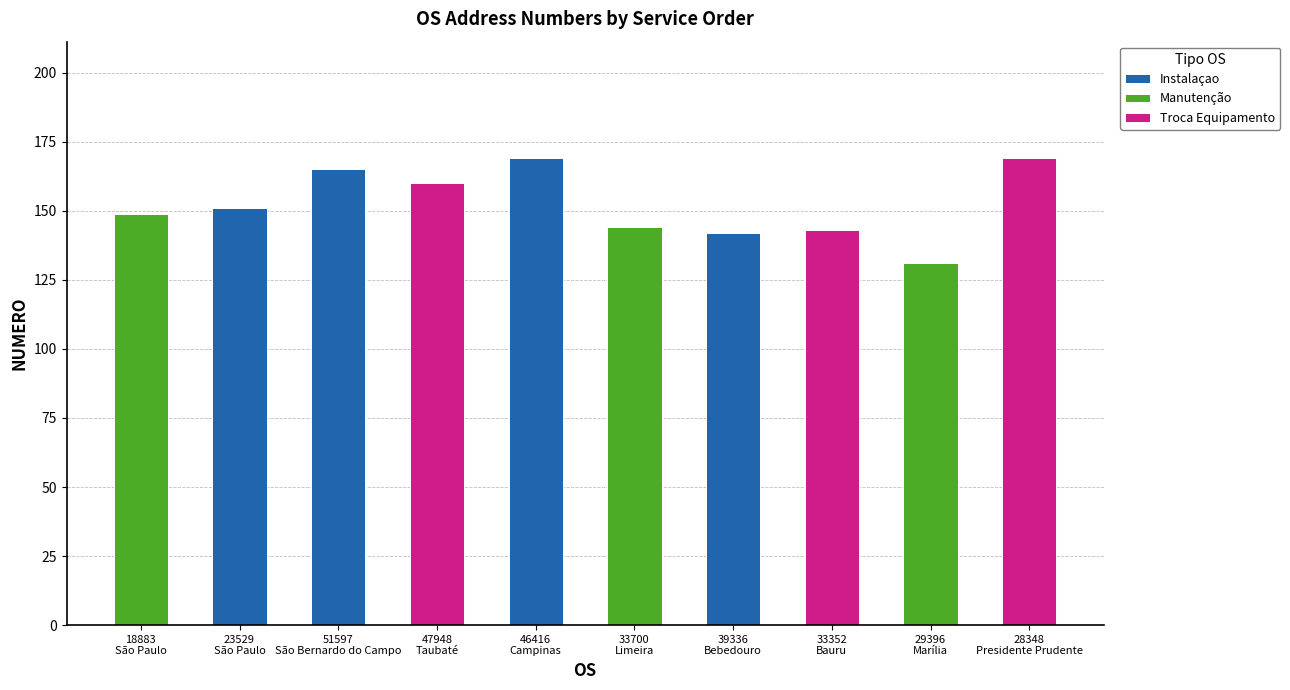

What is the highest value of the Instalaçao series?

169